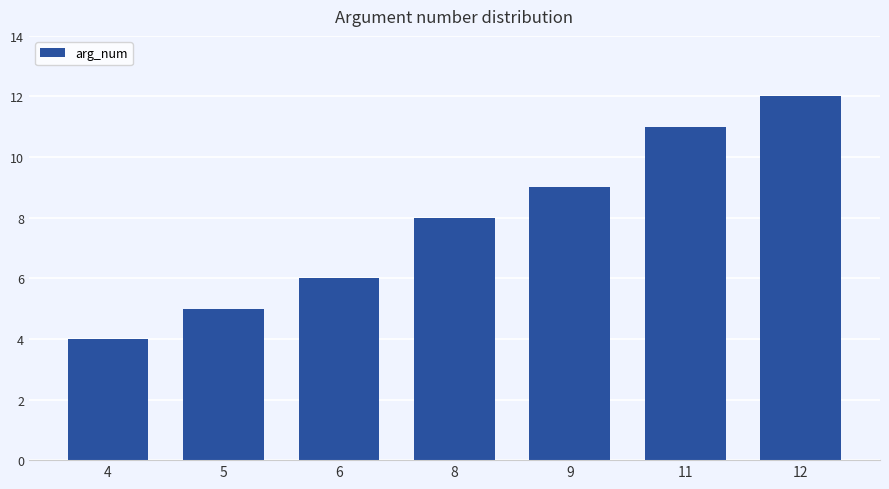

What is the maximum value shown in the chart?

12